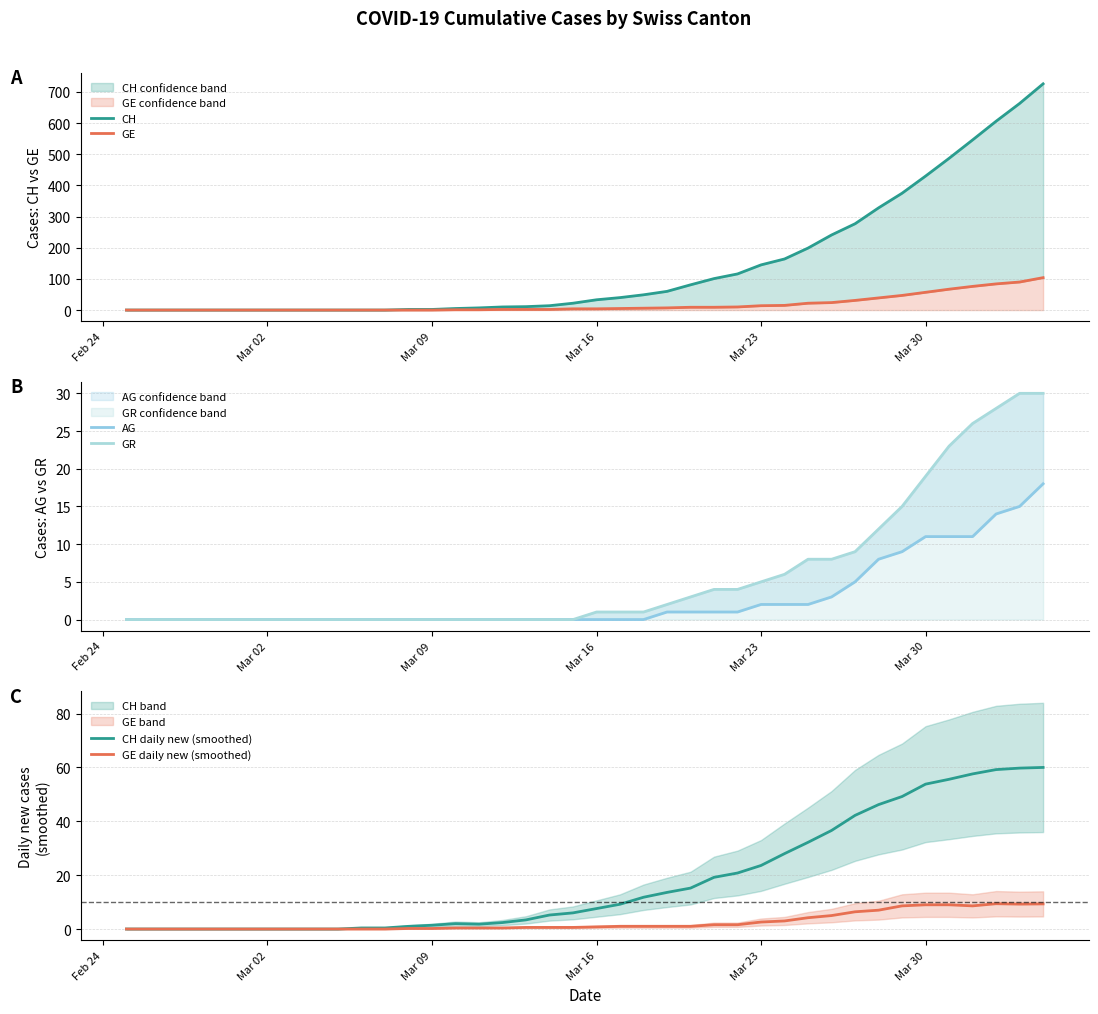

What is the maximum value for GE daily new (smoothed)?

9.4